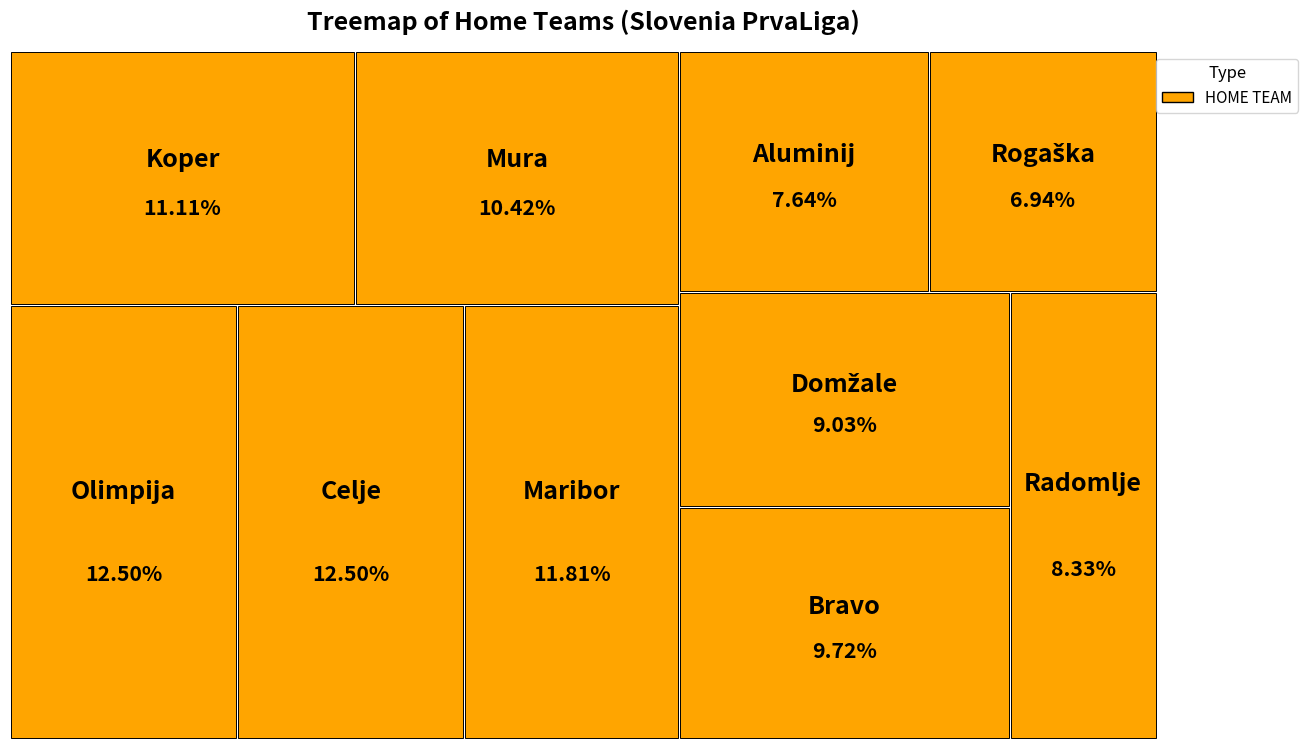

To the nearest percent, what is the average slice percentage?

10%